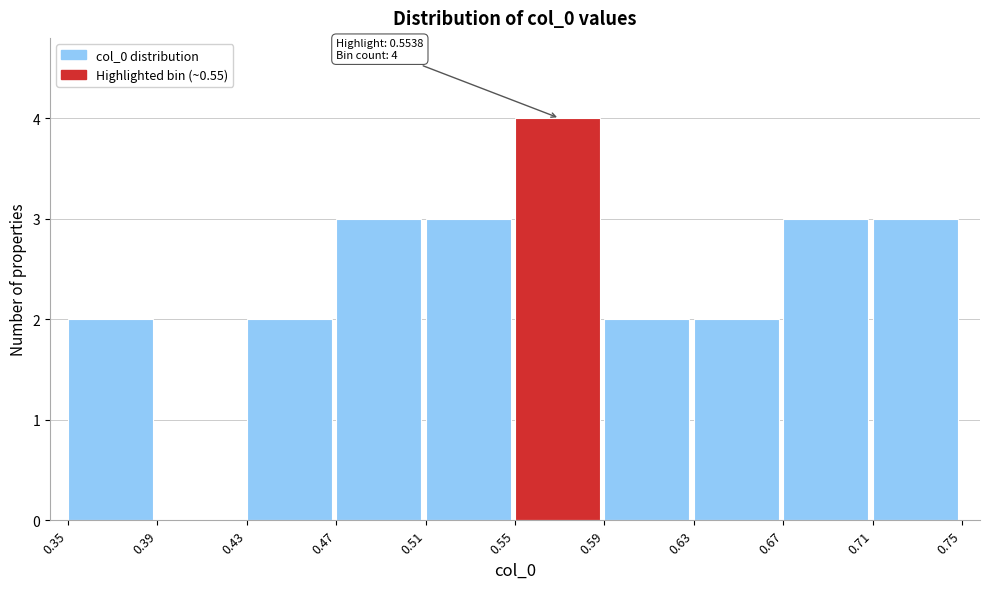

Over which range of the x-axis is the bar tallest?

0.55 to 0.59